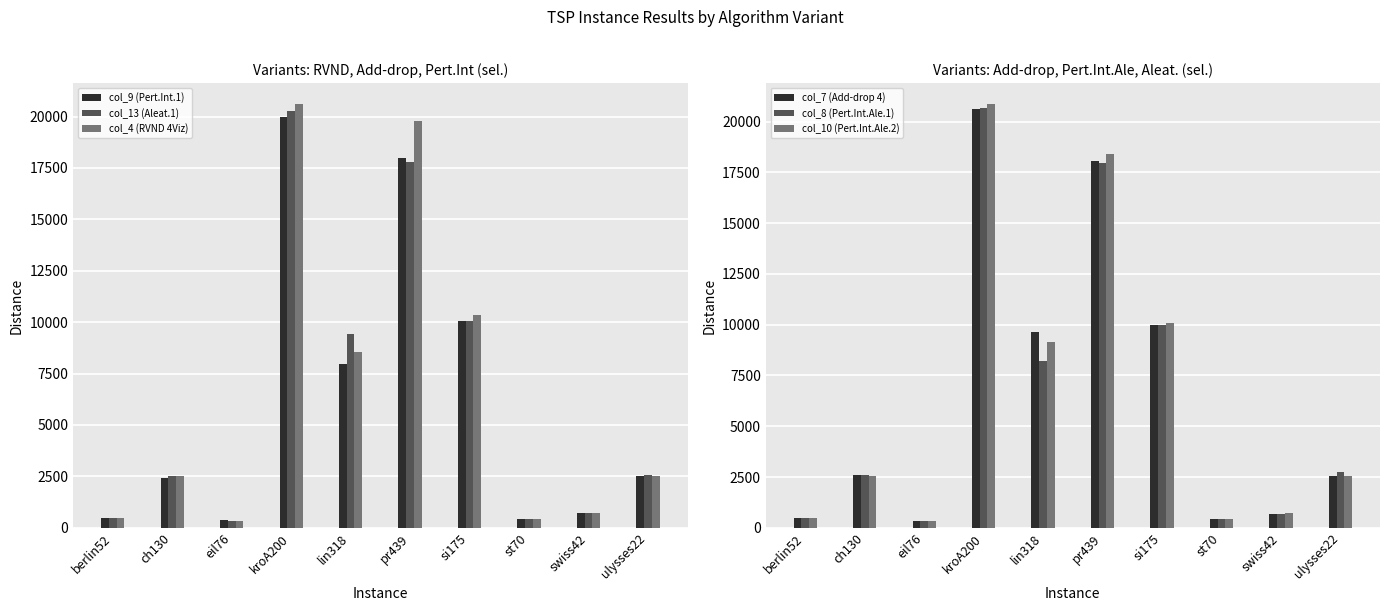

Which series has the largest total across all categories?

col_4 (RVND 4Viz)